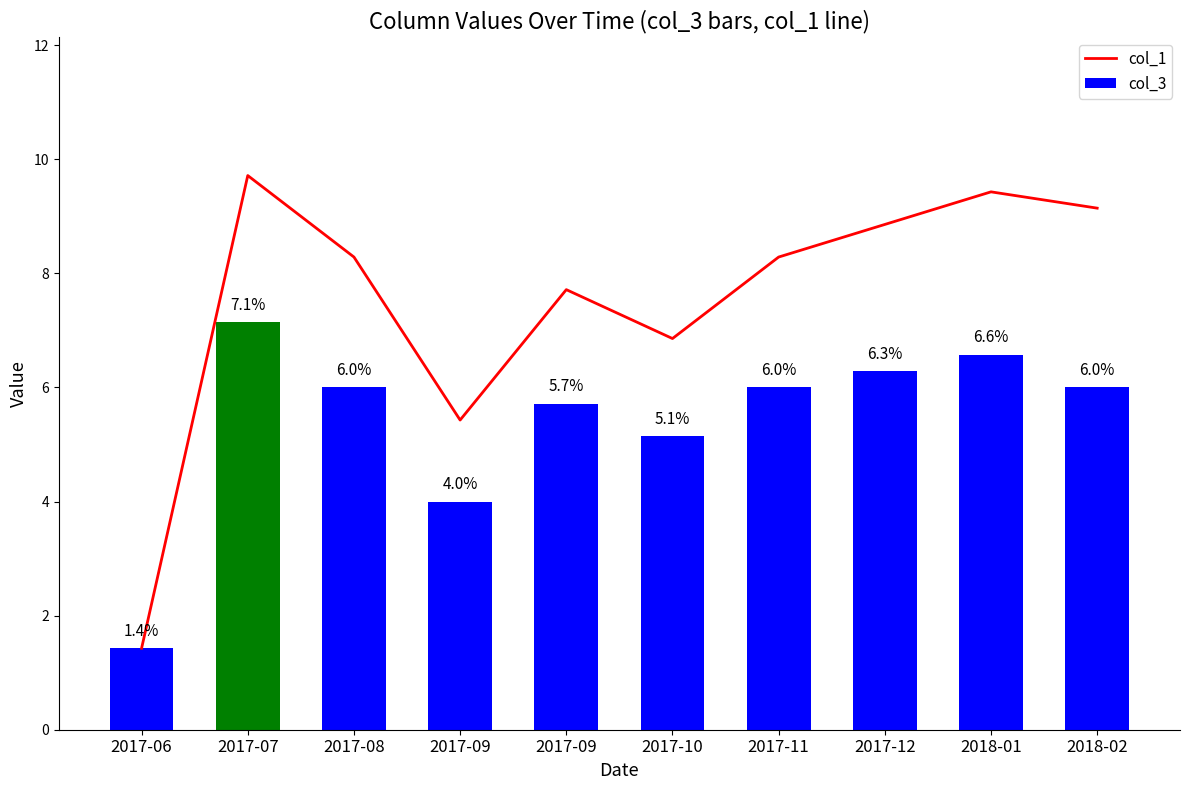

At which label is col_3 closest to 4?

2017-09